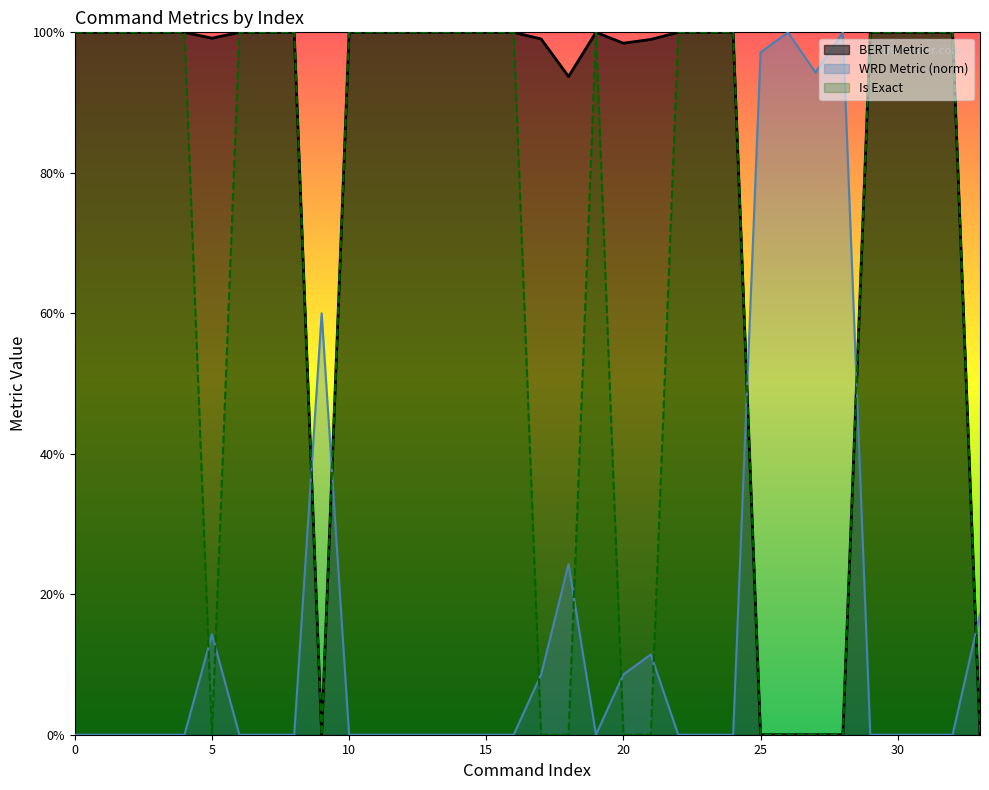

Which series has the widest spread of values?

BERT Metric